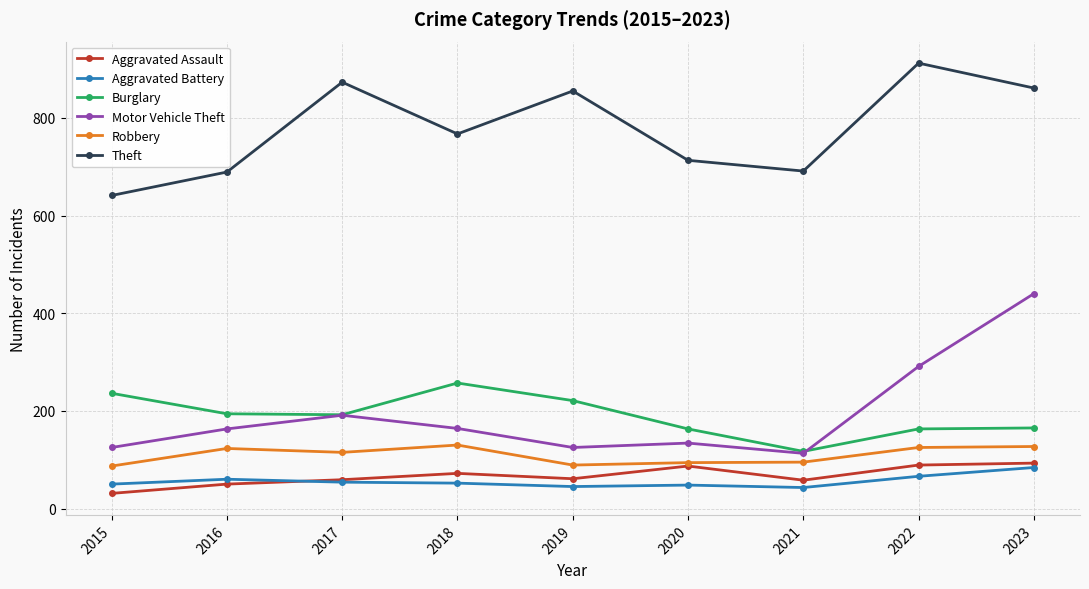

Is it true that Robbery equals 27 at 2015?

False